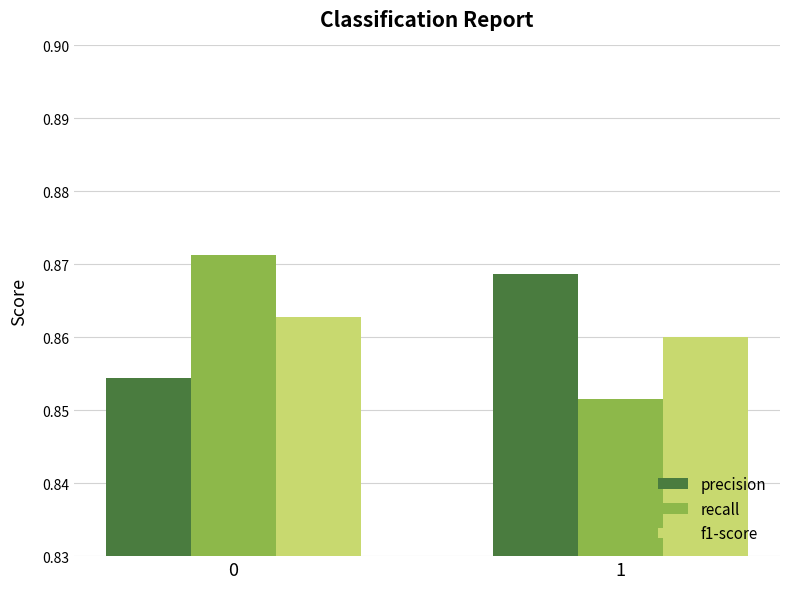

The value of f1-score at 1 is 1.5. True or false?

False